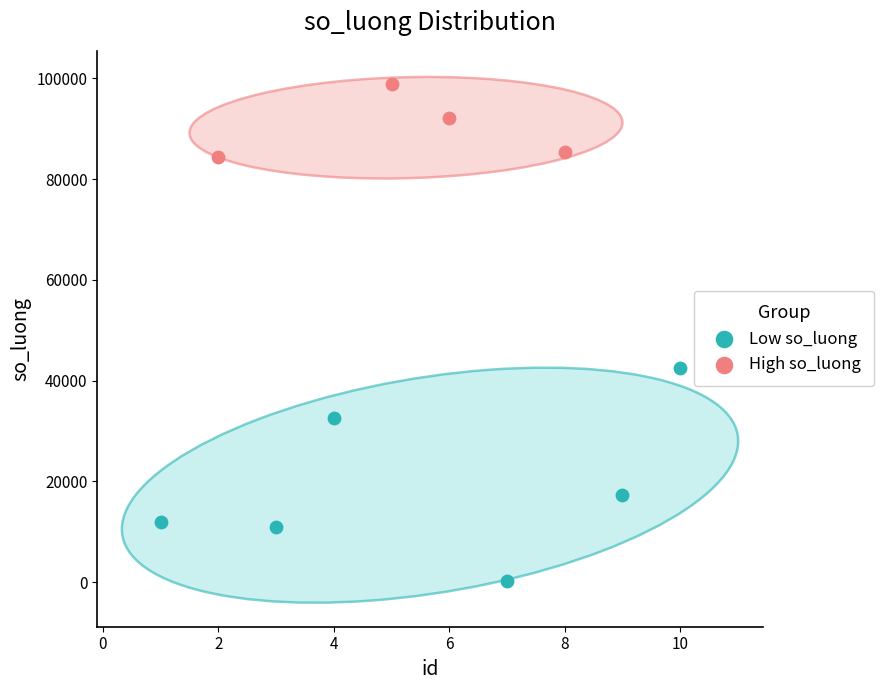

Which series reaches the minimum Y coordinate?

Low so_luong